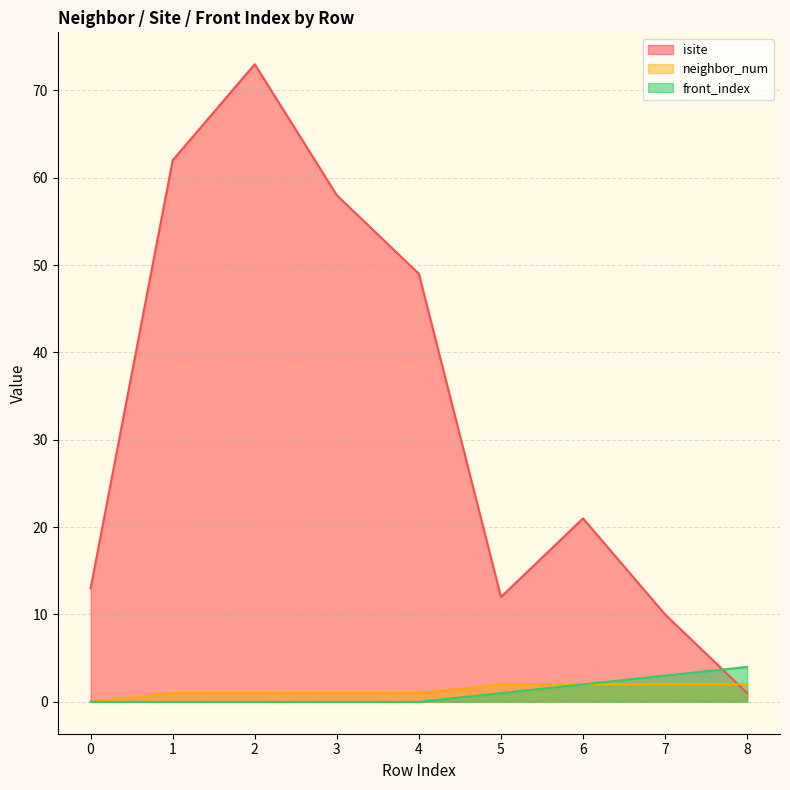

Reading left to right, transcribe all the data shown in this chart.

isite: 13	62	73	58	49	12	21	10	1
neighbor_num: 0	1	1	1	1	2	2	2	2
front_index: 0	0	0	0	0	1	2	3	4